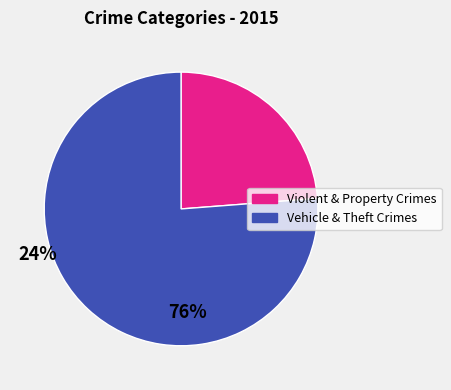

Is there a majority slice in this chart?

Yes